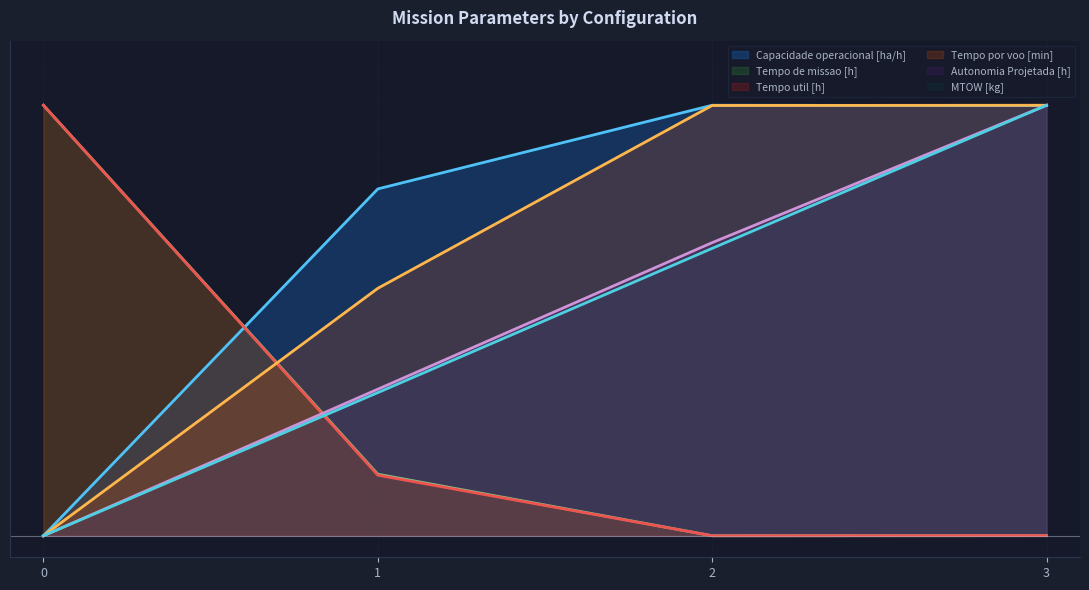

Reading left to right, transcribe all the data shown in this chart.

Capacidade operacional [ha/h]: 0=0.0	1=0.8	2=1.0	3=1.0
Tempo de missao [h]: 0=1.0	1=0.1	2=0.0	3=0.0
Tempo util [h]: 0=1.0	1=0.1	2=0.0	3=0.0
Tempo por voo [min]: 0=0.0	1=0.6	2=1.0	3=1.0
Autonomia Projetada [h]: 0=0.0	1=0.3	2=0.7	3=1.0
MTOW [kg]: 0=0.0	1=0.3	2=0.7	3=1.0